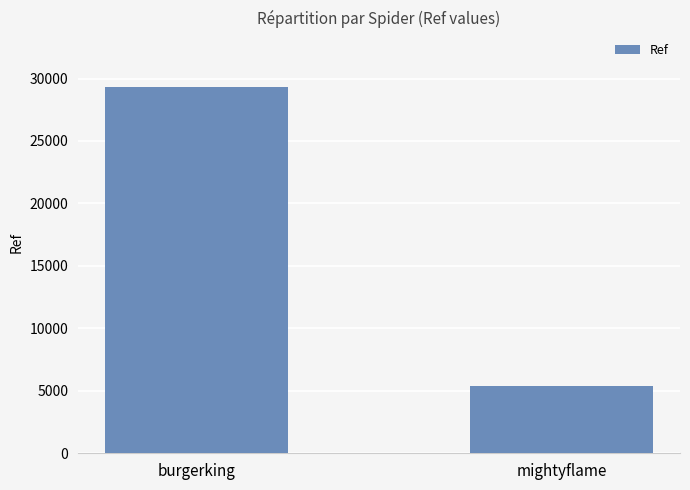

What is the smallest value displayed?

5382